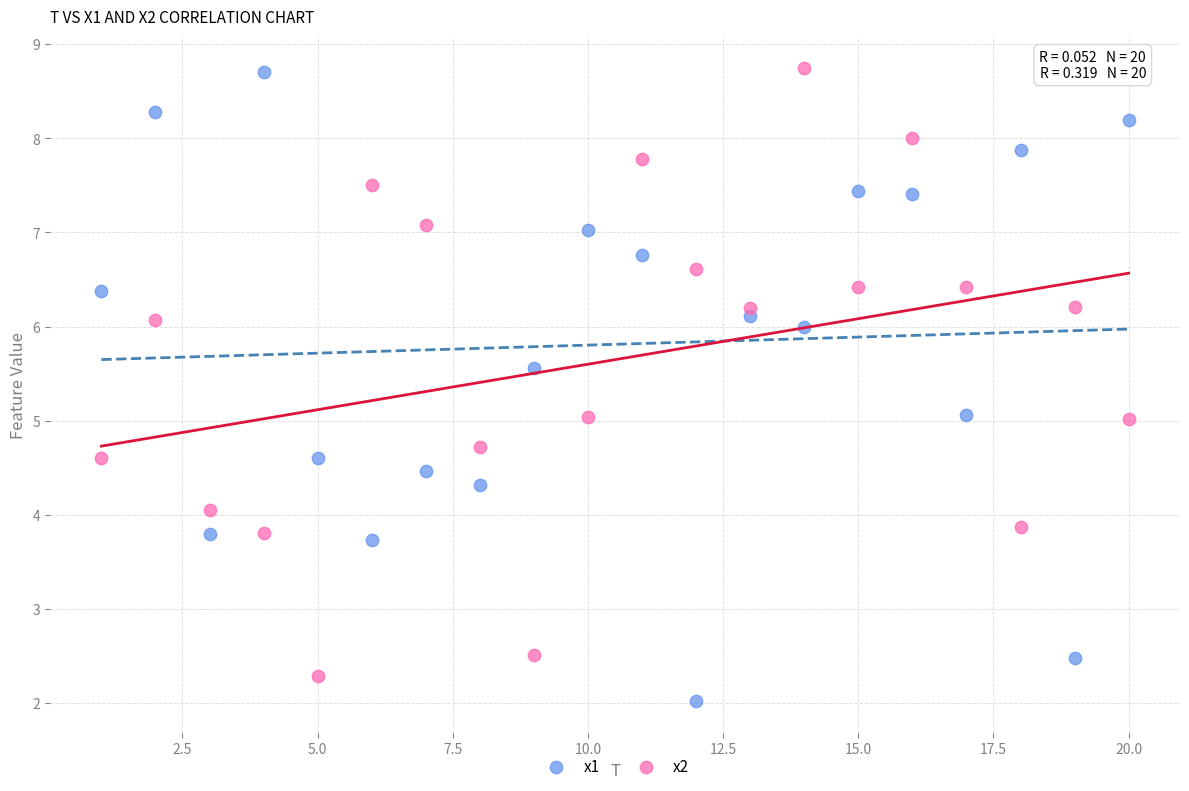

What is the X range (max minus min) for the scatter plot?

19.0